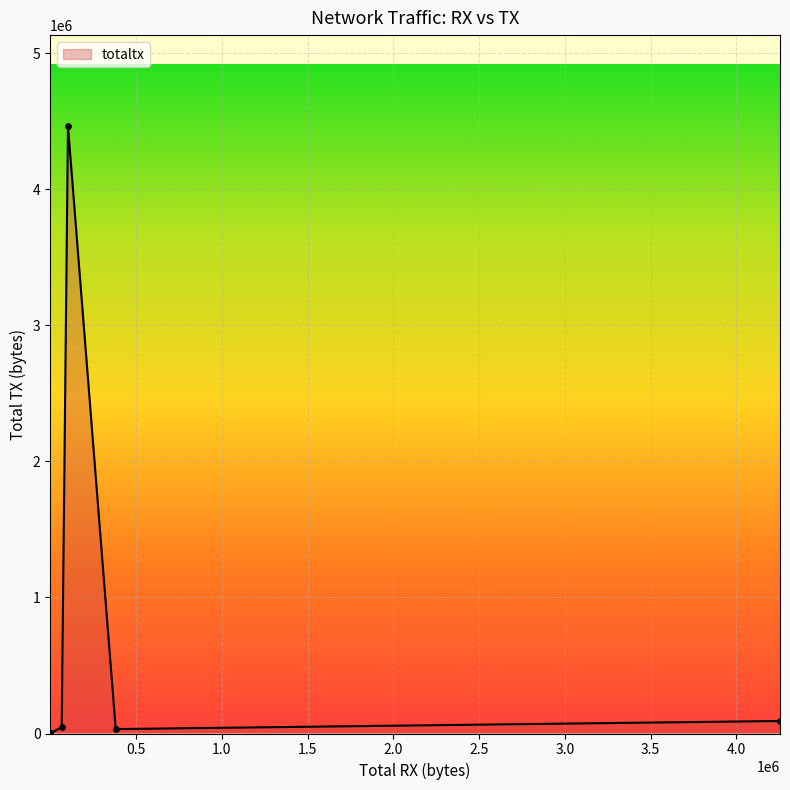

Approximately how many times larger is the value at 381812 compared to 554?

79.9